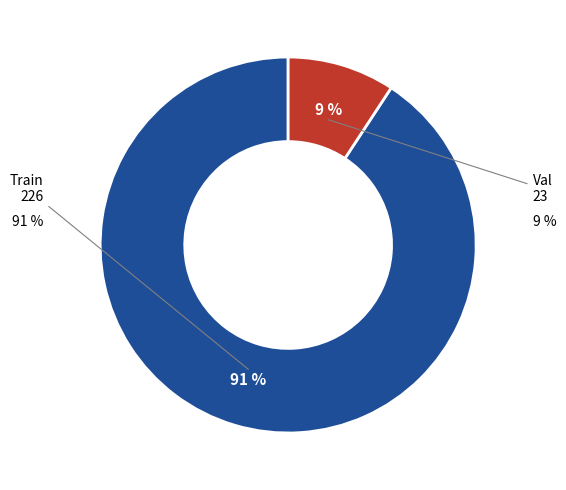

To the nearest percent, what portion does Val represent?

9%